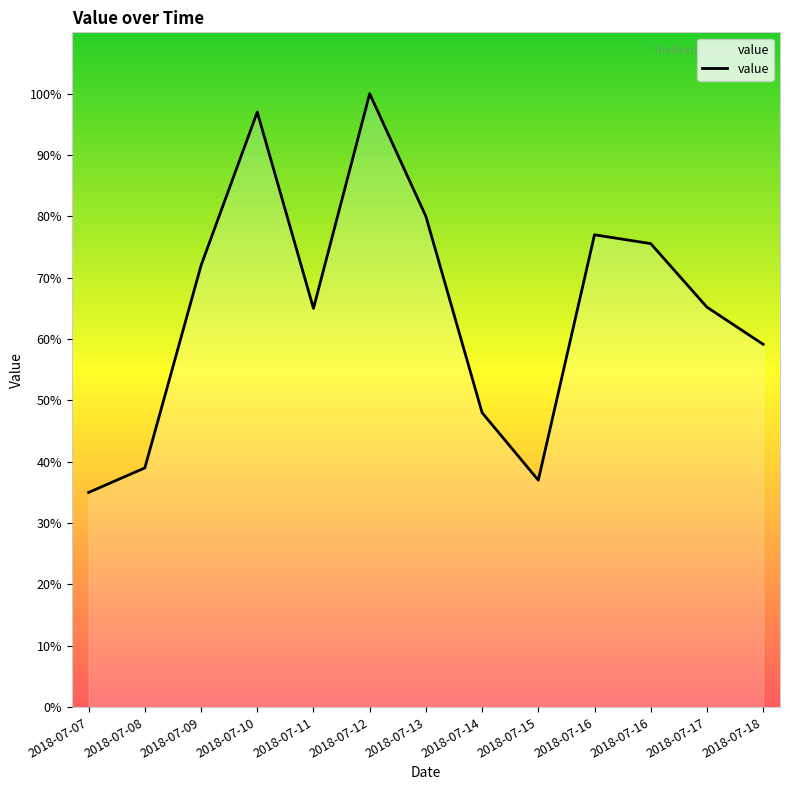

What is the difference between the values at 2018-07-16 and 2018-07-13?

4.4